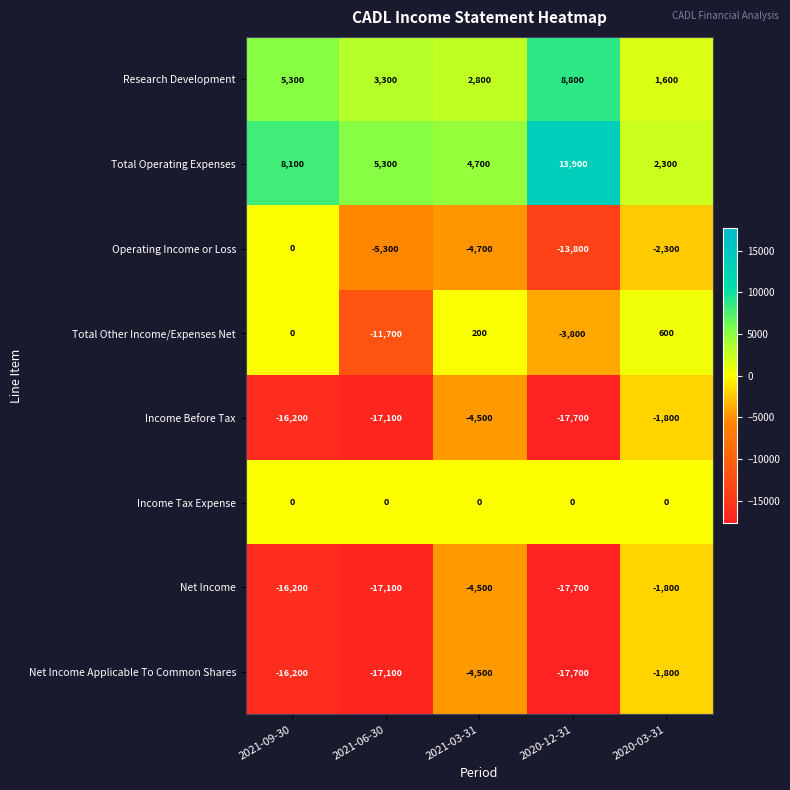

Is it true that Research Development equals 1718 at 2021-03-31?

False